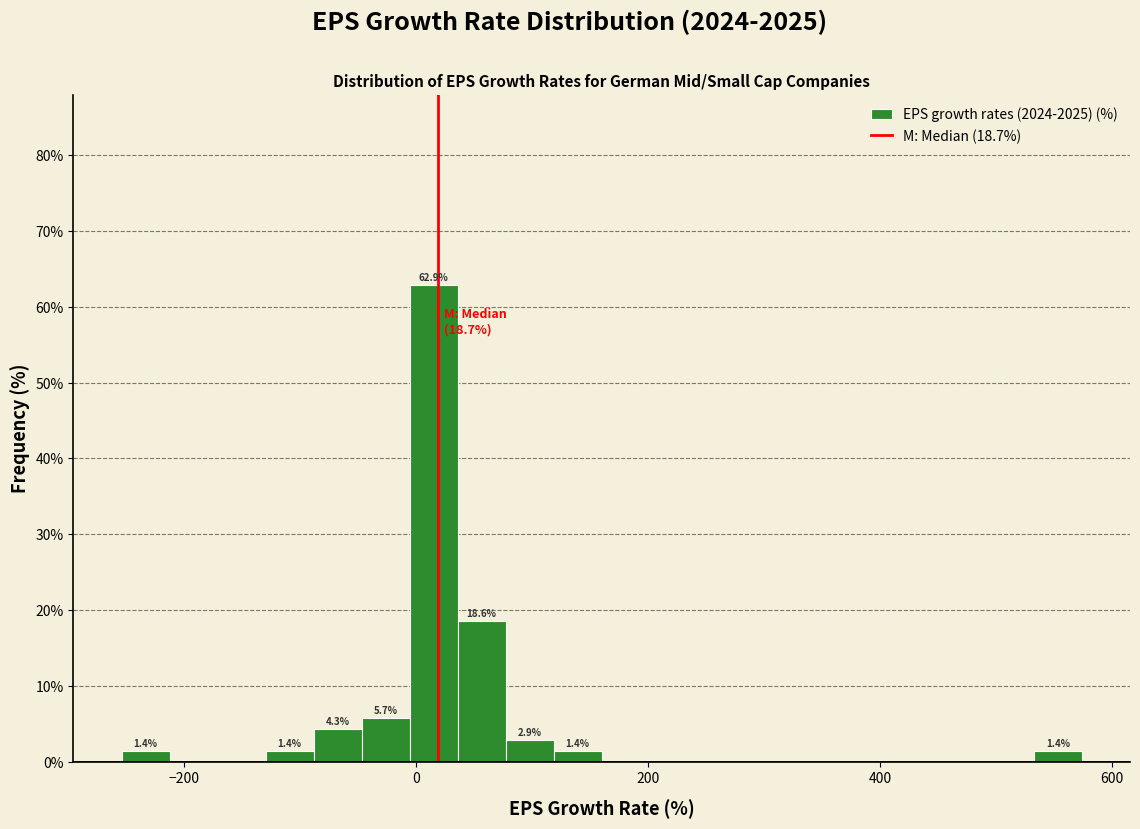

Read against the x-axis, roughly where is the centre of the tallest bar?

20